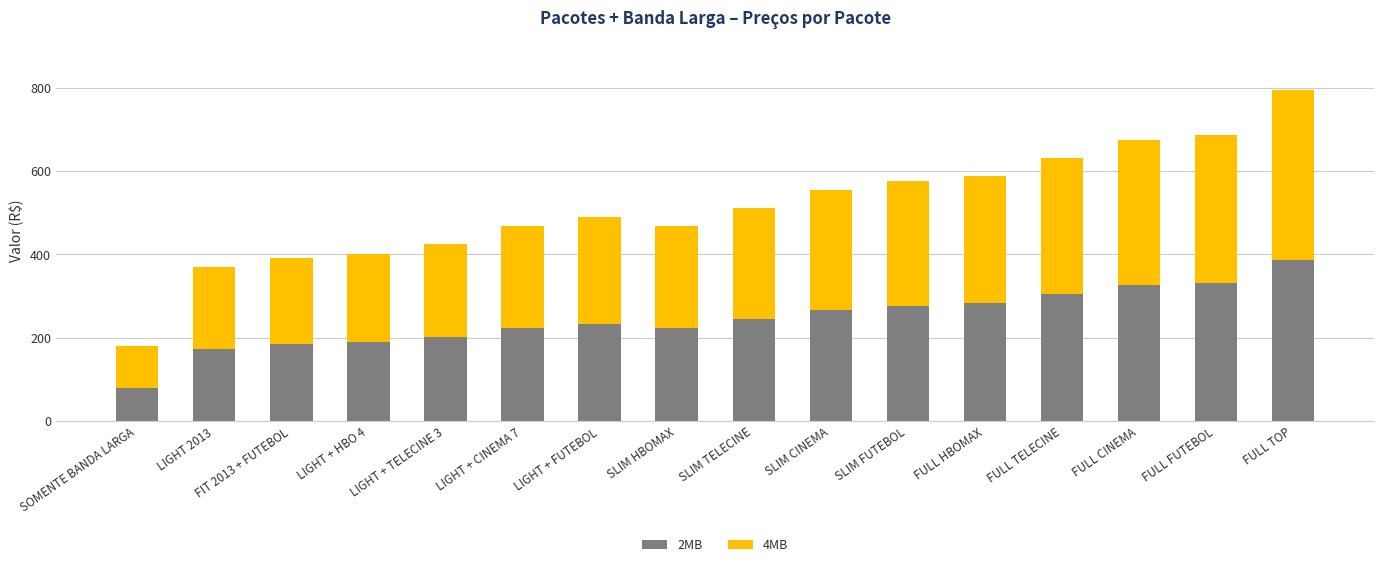

True or false: 2MB has a value of 90.6 at SLIM CINEMA.

False